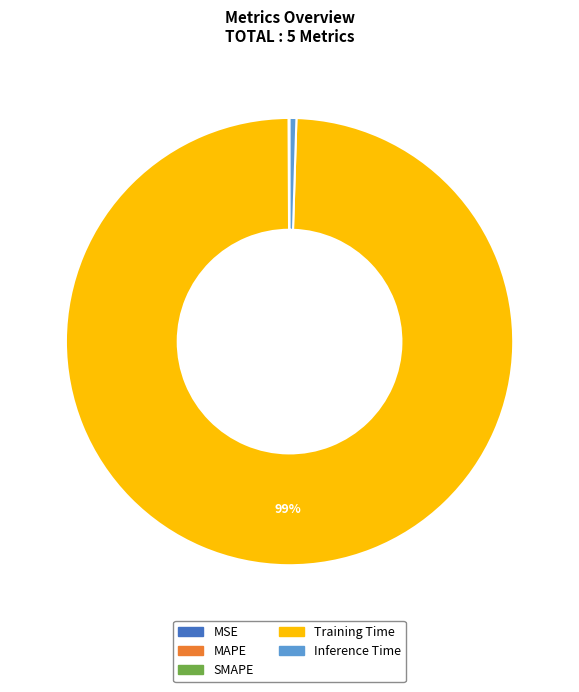

Is there any slice that represents more than half of the pie?

Yes